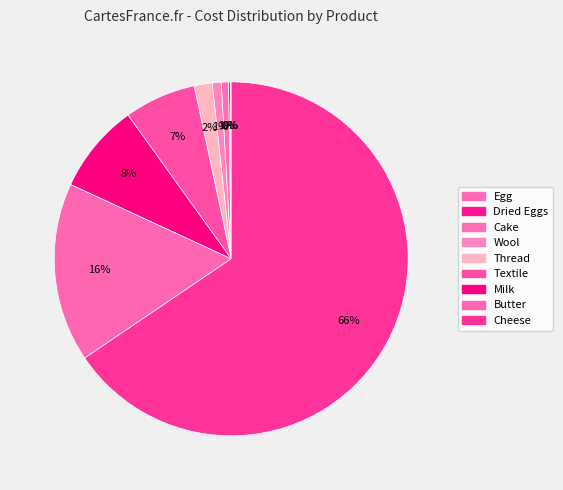

Approximately how many times larger is the value at Textile compared to Dried Eggs?

40.0